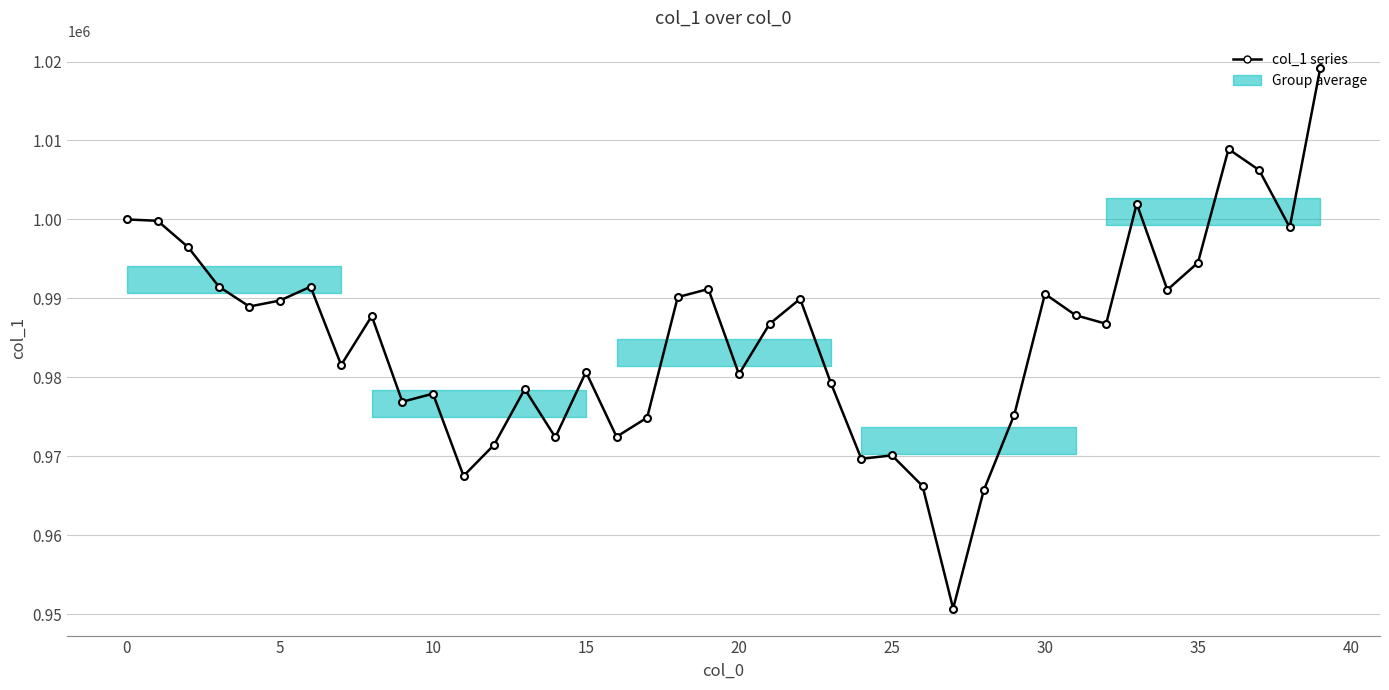

What is the smallest value displayed?

950723.1